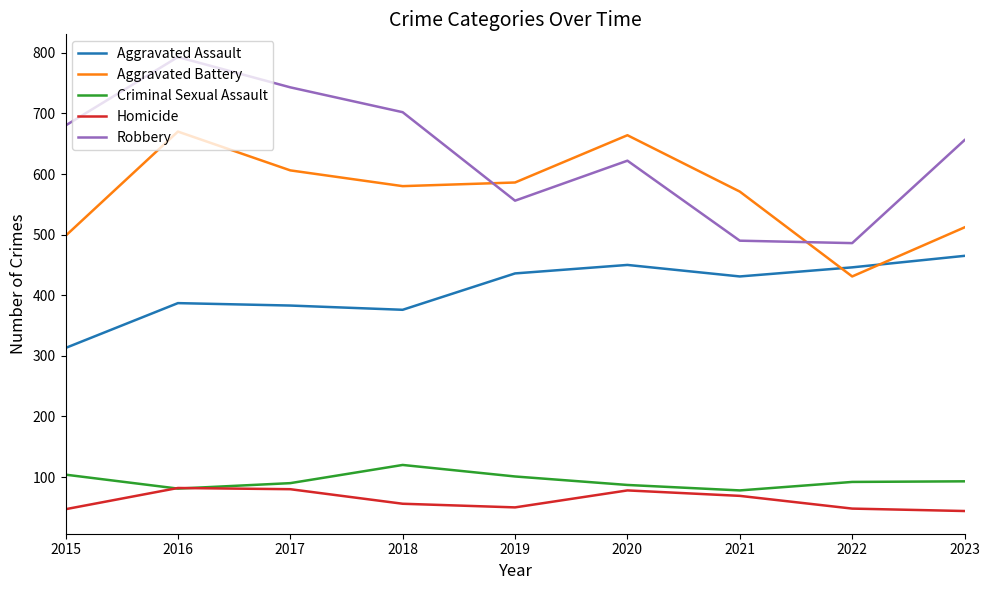

What is the difference between the maximum and minimum values in the Aggravated Assault series?

152